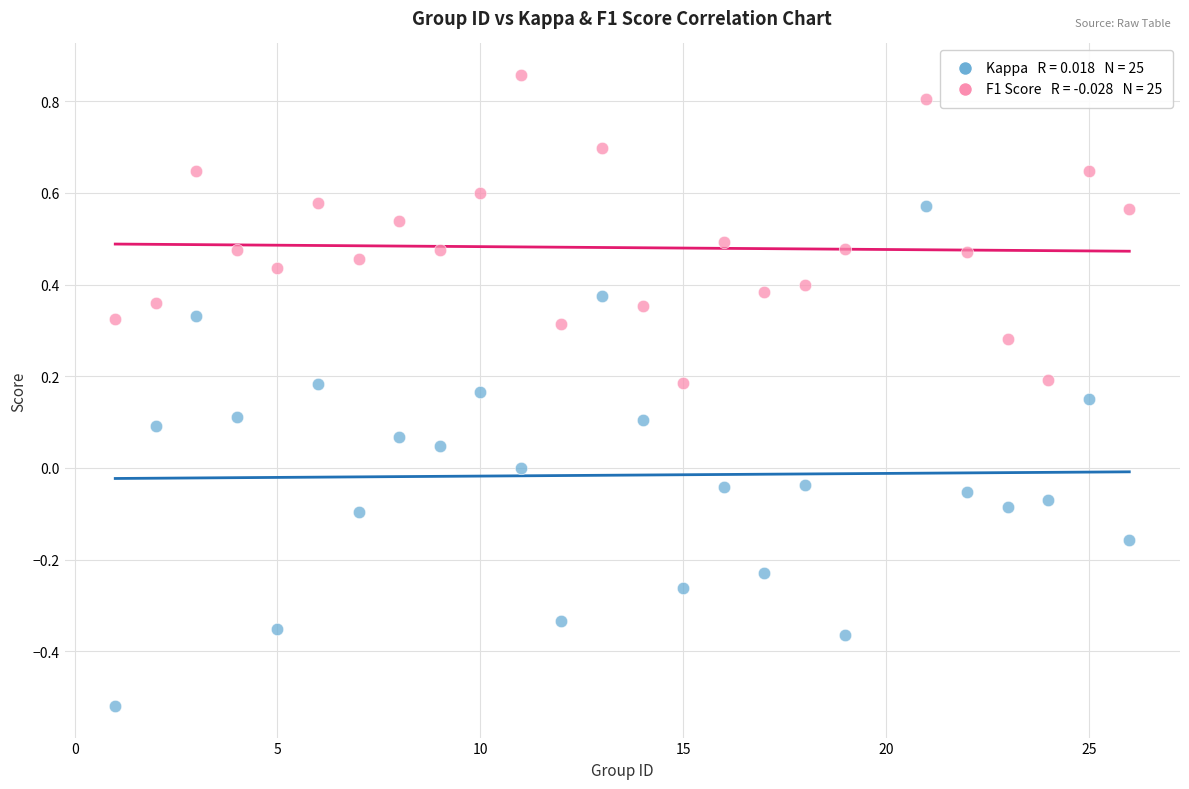

Across all data points, what is the range of X values (max minus min)?

25.0